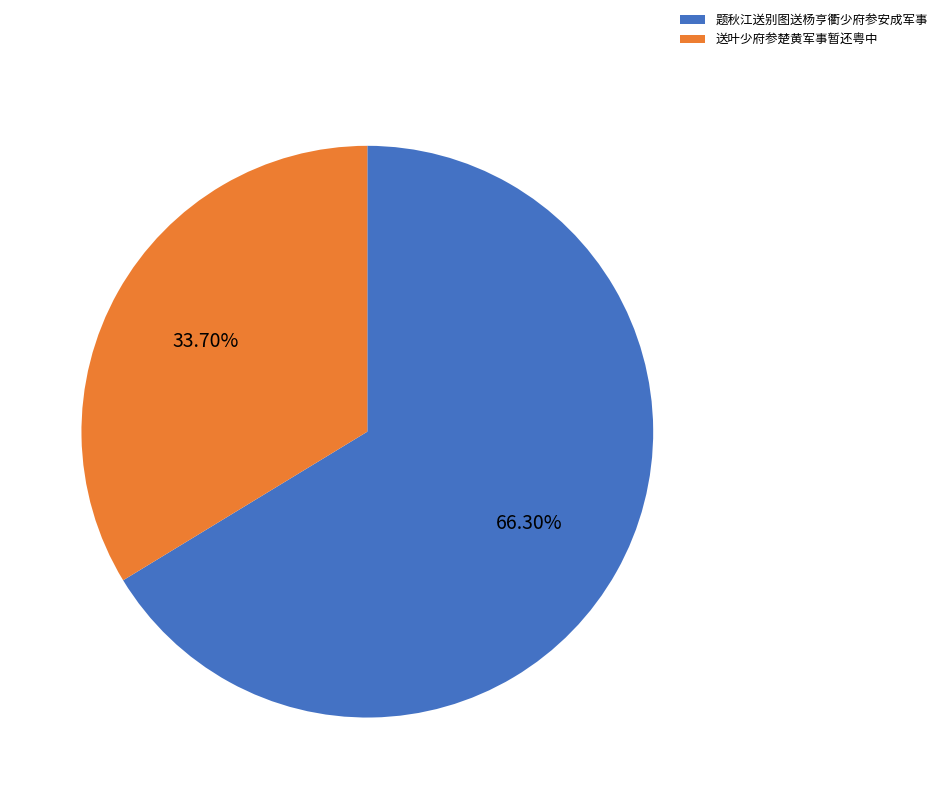

Does 题秋江送别图送杨亨衢少府参安成军事 account for over 50% of the chart?

Yes